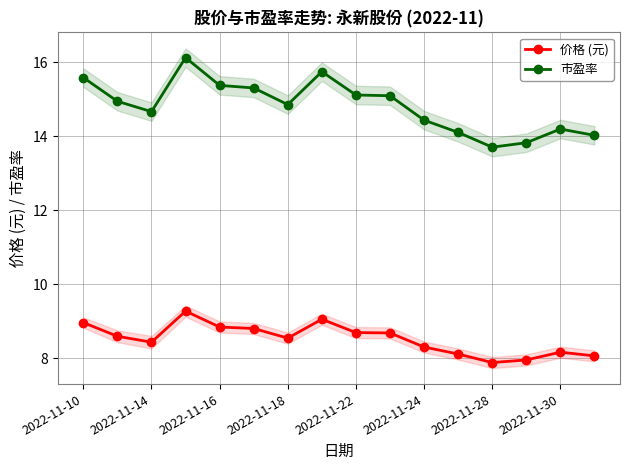

What are all the series names shown in the legend?

价格 (元), 市盈率